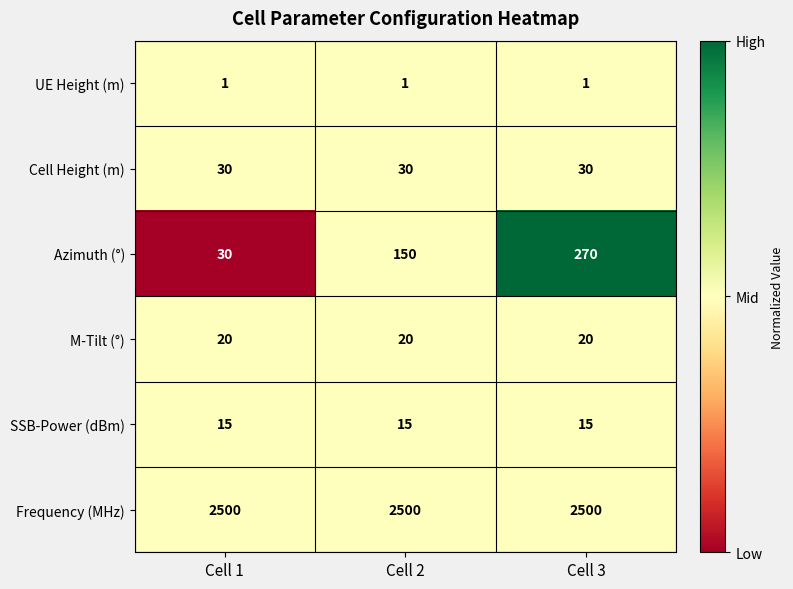

What is the spread (max minus min) of values at Cell 3?

2499